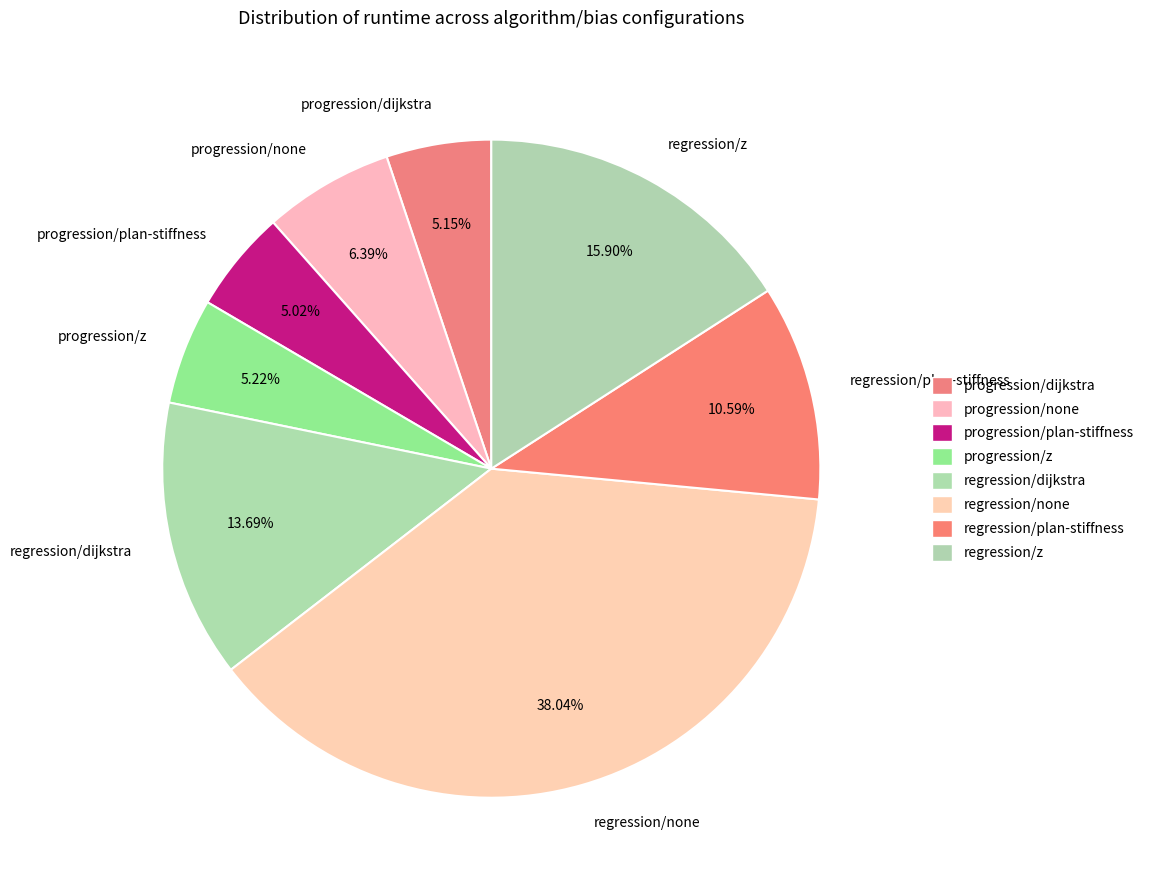

Combined, what portion of the pie is regression/plan-stiffness and regression/dijkstra?

24.3%